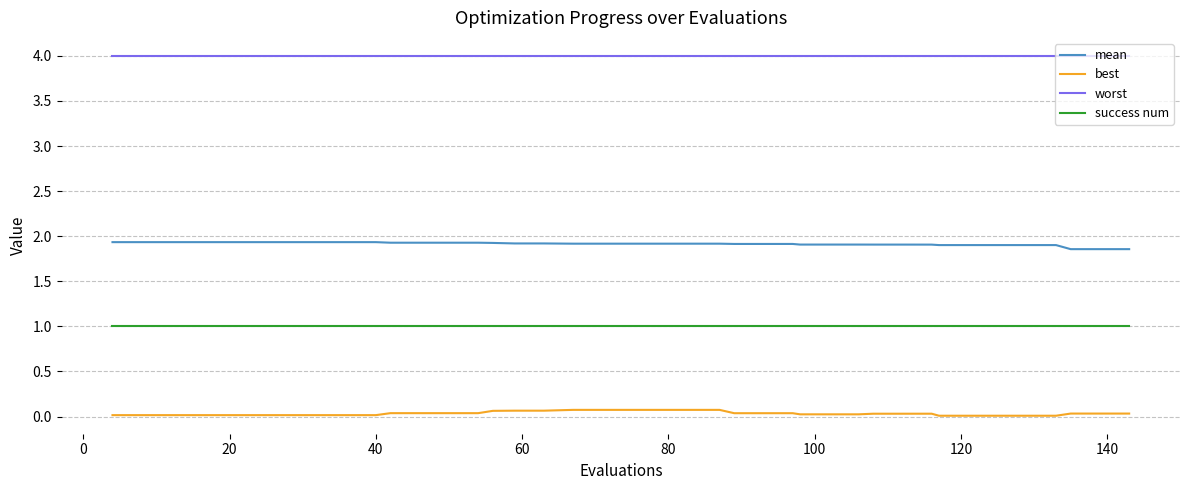

What is the greatest value displayed?

4.0